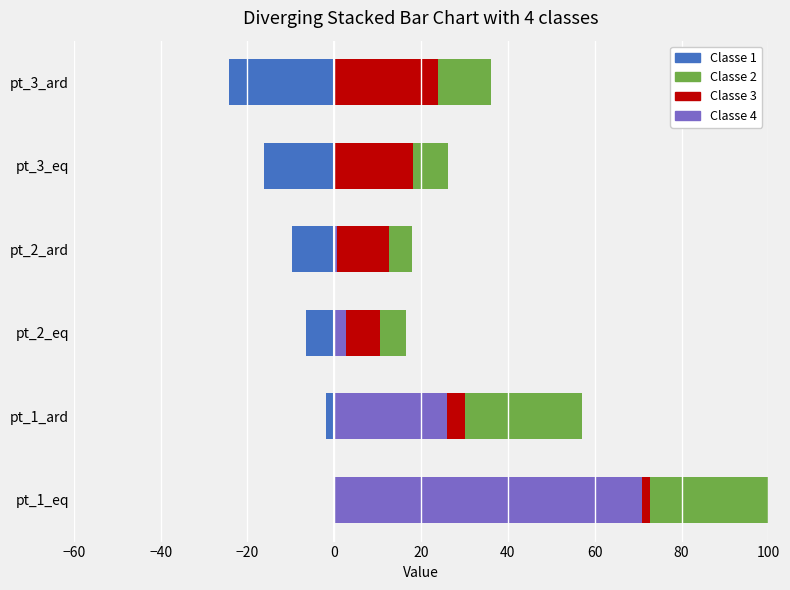

How many bars are there in total?

24